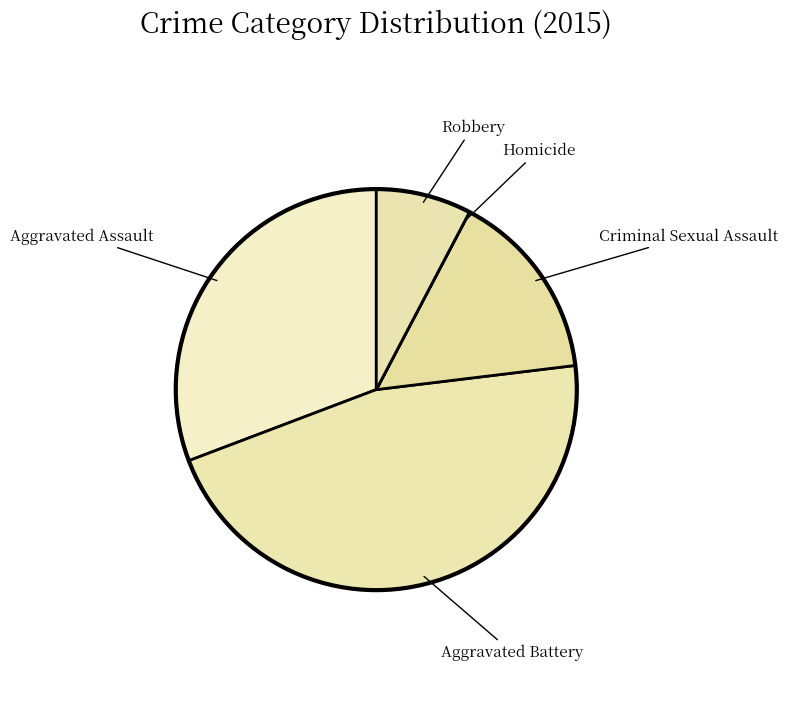

Which has a higher value, Aggravated Battery or Criminal Sexual Assault?

Aggravated Battery